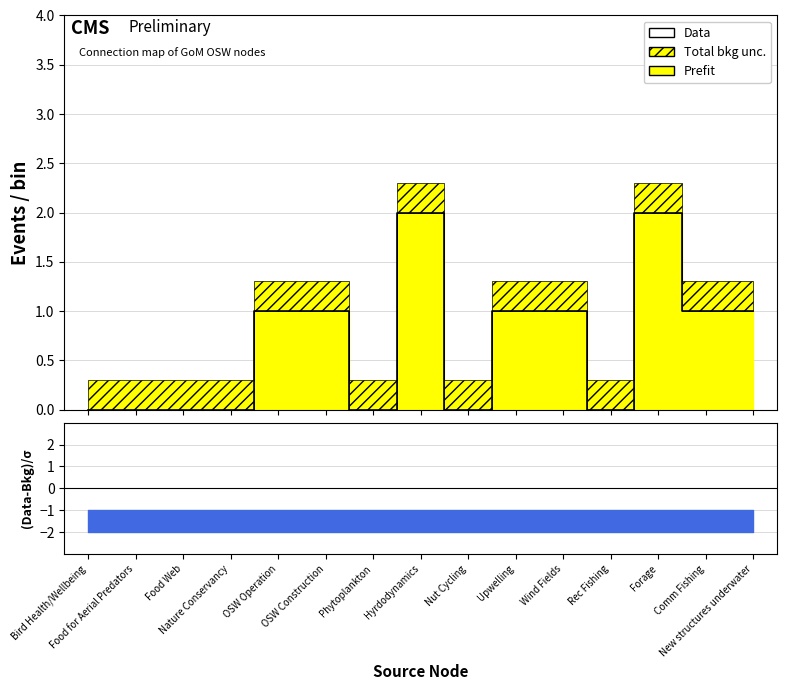

Where is the first local minimum?

Phytoplankton